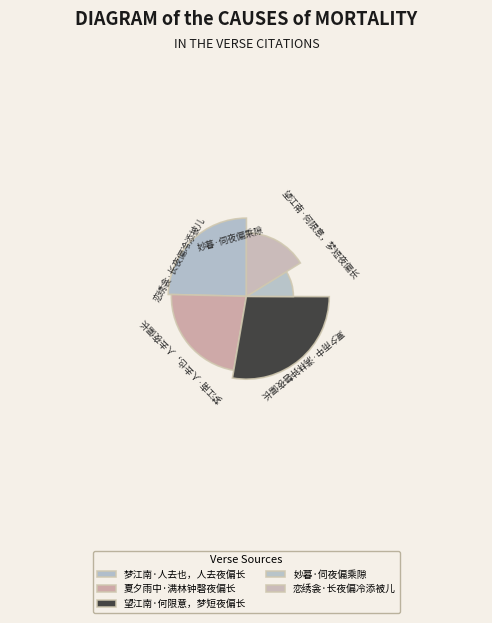

Which category has the smallest portion of the pie?

妙暮·伺夜偏乘隙